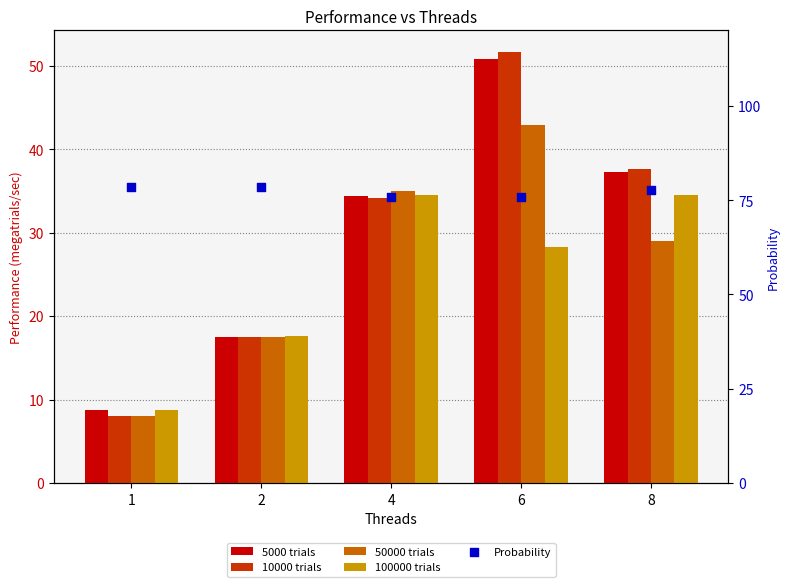

What are all the series names shown in the legend?

5000 trials, 10000 trials, 50000 trials, 100000 trials, Probability